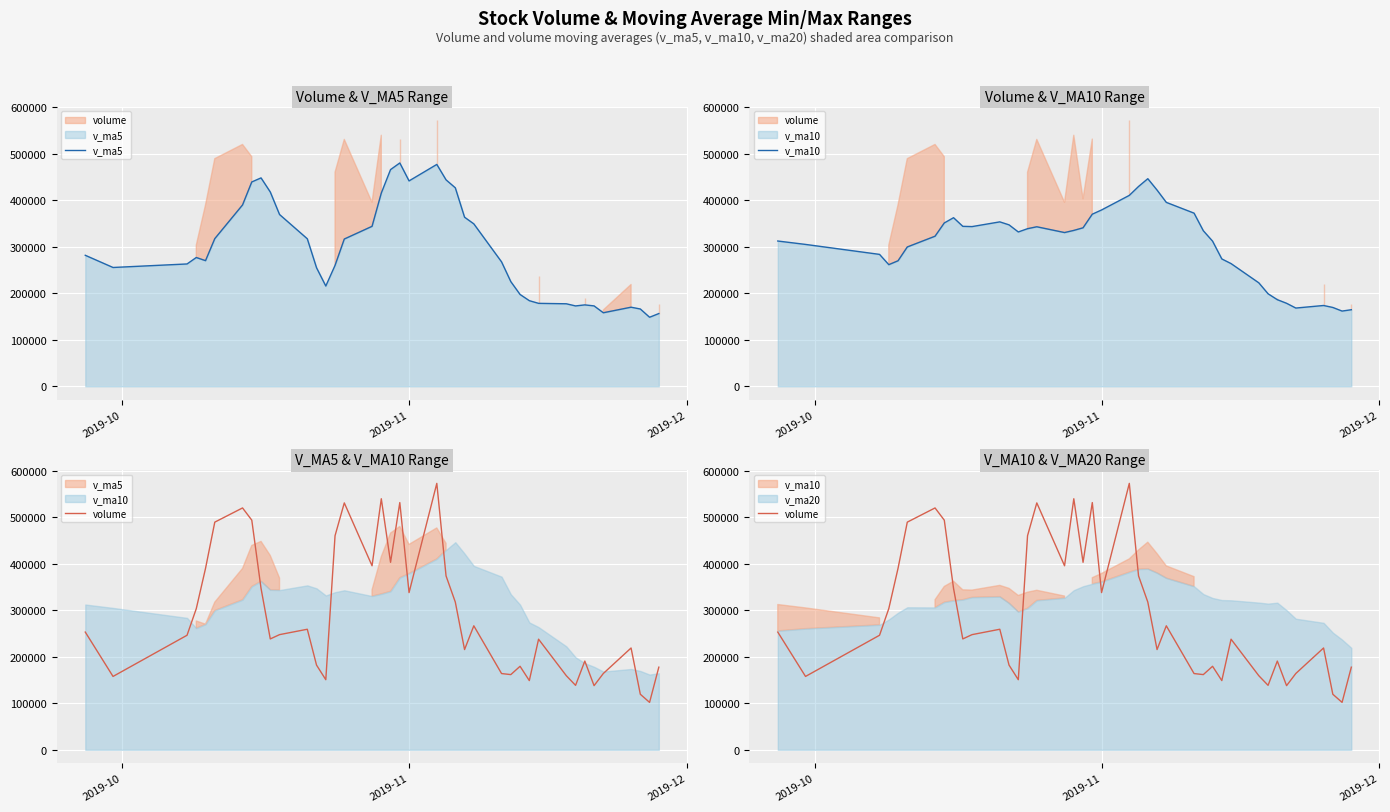

True or false: v_ma5 and v_ma10 cross at least once.

True